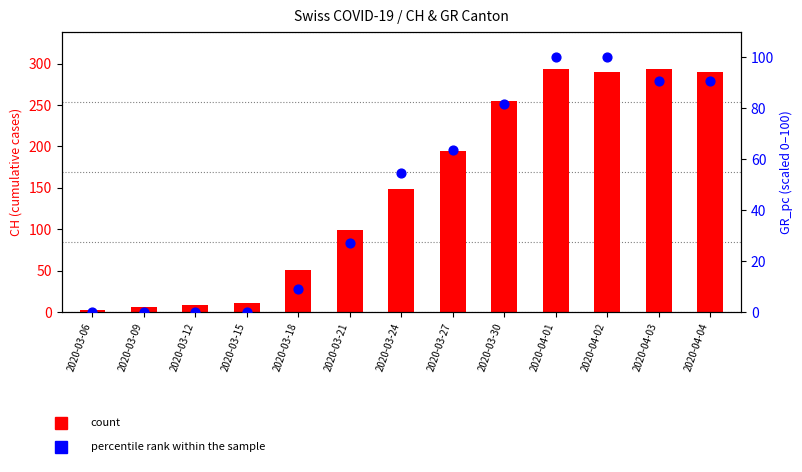

What is the total value across all series at 2020-03-24?

203.5